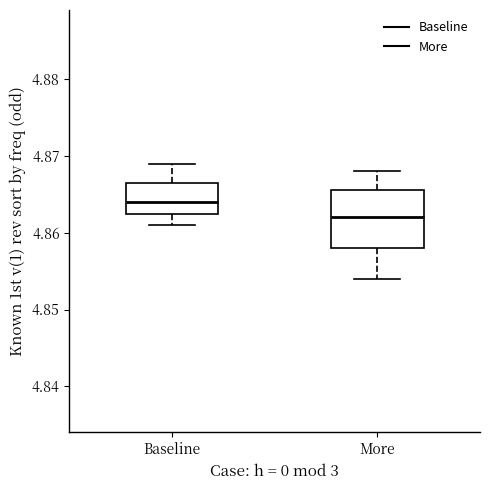

Reading left to right, read every box against the y-axis: the position of its median line, the range the box covers, and the ends of its whiskers. The values are not printed on the chart, so give them approximately, as read against the axis.

Baseline: median 4.864, box 4.863 to 4.867, whiskers 4.861 to 4.869
More: median 4.862, box 4.858 to 4.866, whiskers 4.854 to 4.868